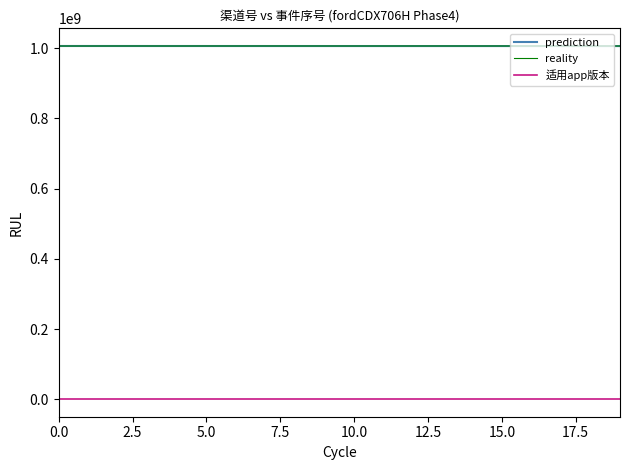

True or false: 适用app版本 and prediction intersect in this chart.

False